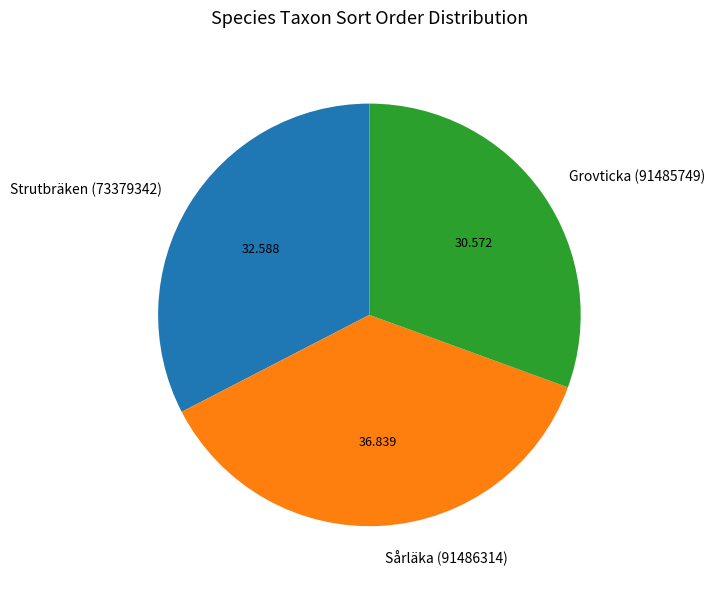

Does Strutbräken (73379342) represent more than half of the total?

No